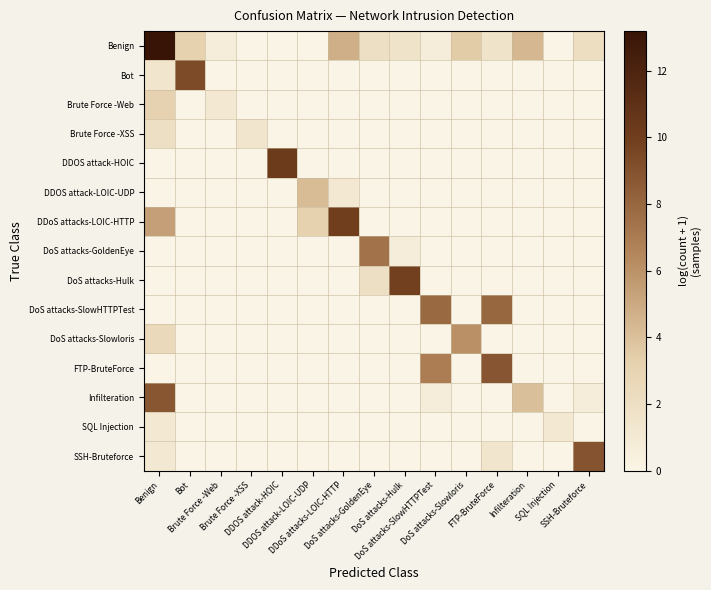

Rank the series by their maximum value, from highest to lowest.

Benign, DDOS attack-HOIC, DDoS attacks-LOIC-HTTP, DoS attacks-Hulk, Bot, SSH-Bruteforce, FTP-BruteForce, Infilteration, DoS attacks-SlowHTTPTest, DoS attacks-GoldenEye, DoS attacks-Slowloris, DDOS attack-LOIC-UDP, Brute Force -Web, Brute Force -XSS, SQL Injection